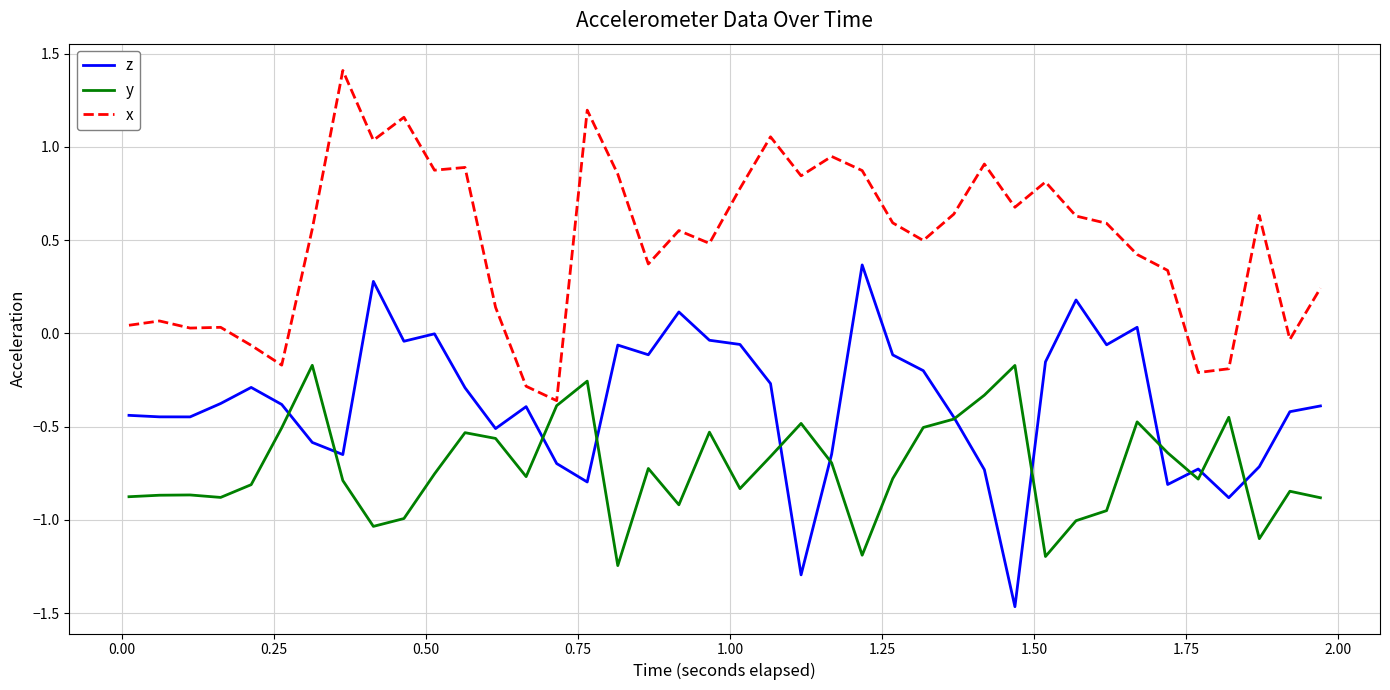

What is the sum of all x values?

19.9